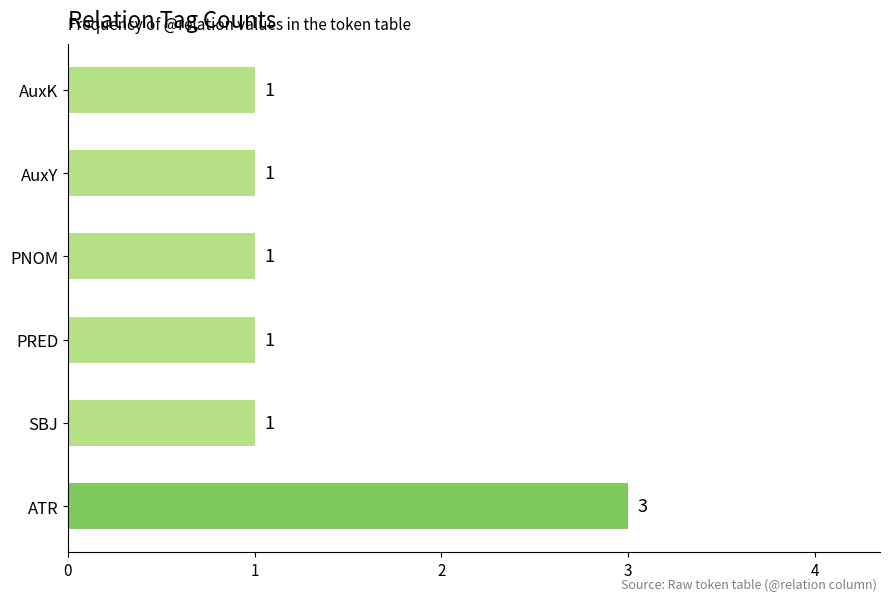

Reading bottom to top, what are all the values shown in this chart?

ATR=3	SBJ=1	PRED=1	PNOM=1	AuxY=1	AuxK=1